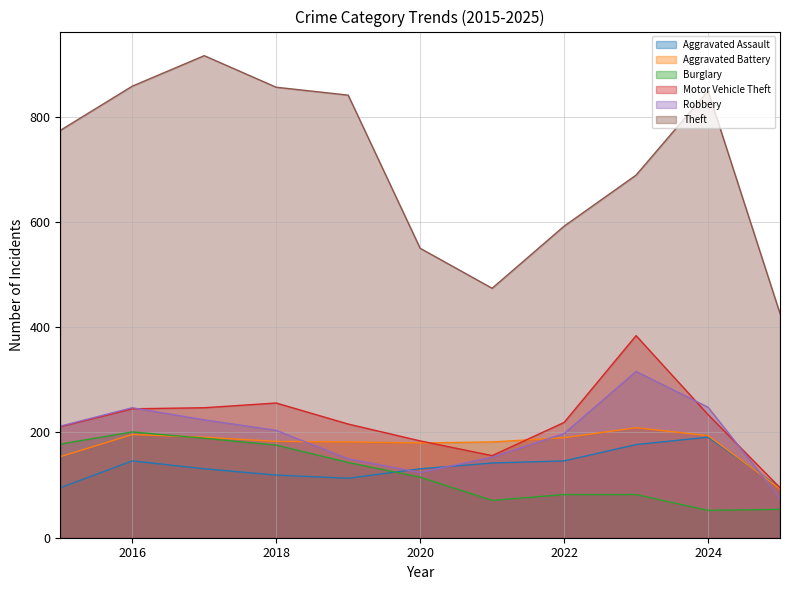

How many times do Aggravated Assault and Burglary cross each other?

1